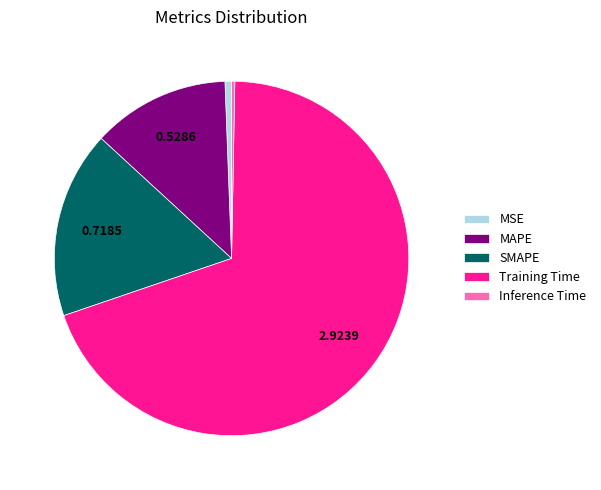

Which category accounts for the majority?

Training Time